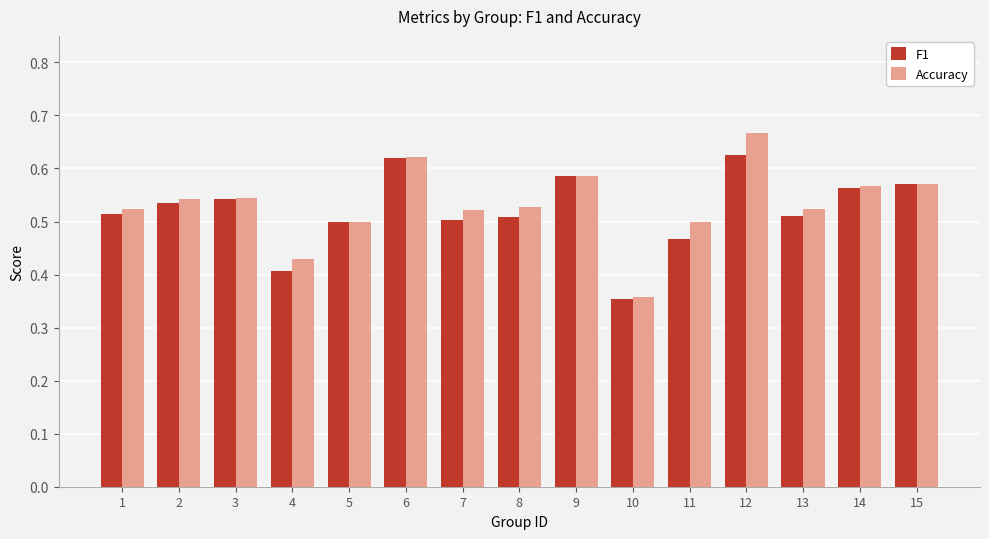

What is the total value across all series at 5?

1.0